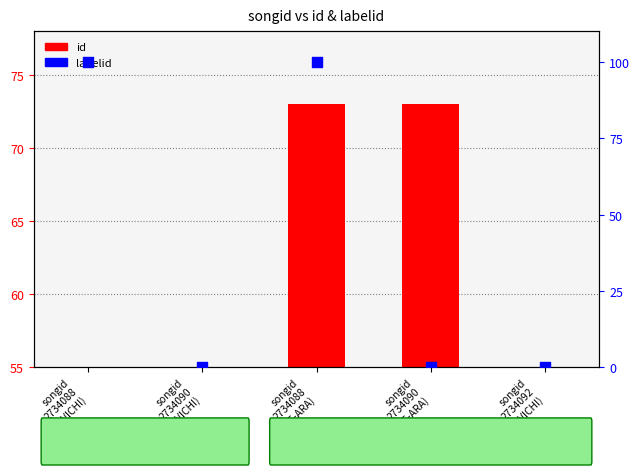

Which series has the widest spread of Y values?

labelid